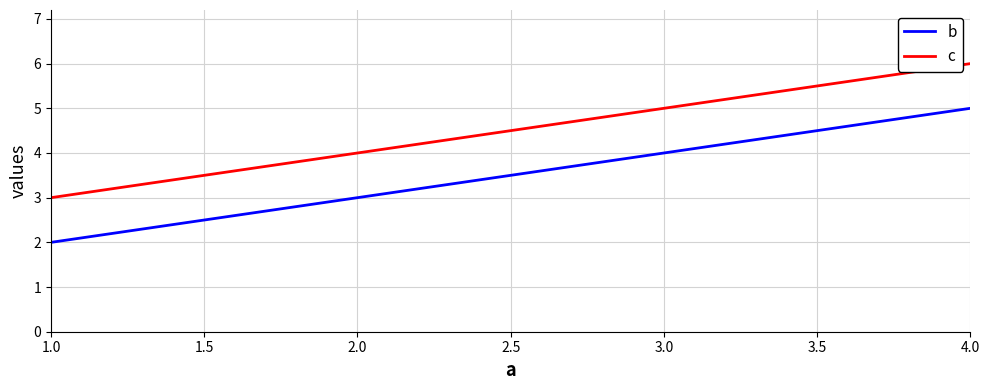

Rank the series by their average value, from highest to lowest.

c, b